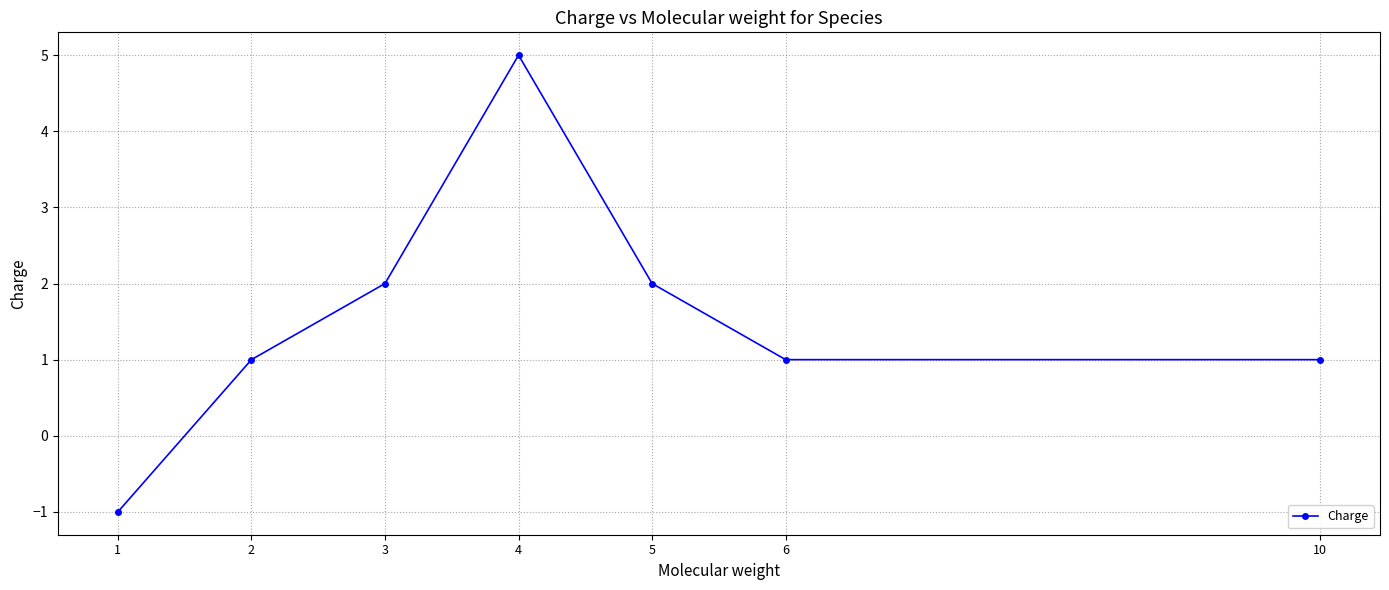

What is the sum of the values at 3 and 1?

1